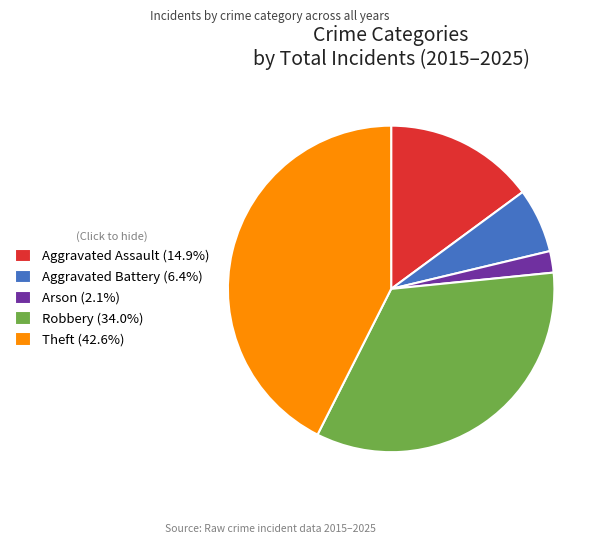

What is the ratio of the value at Robbery (34.0%) to the value at Aggravated Battery (6.4%)?

5.3